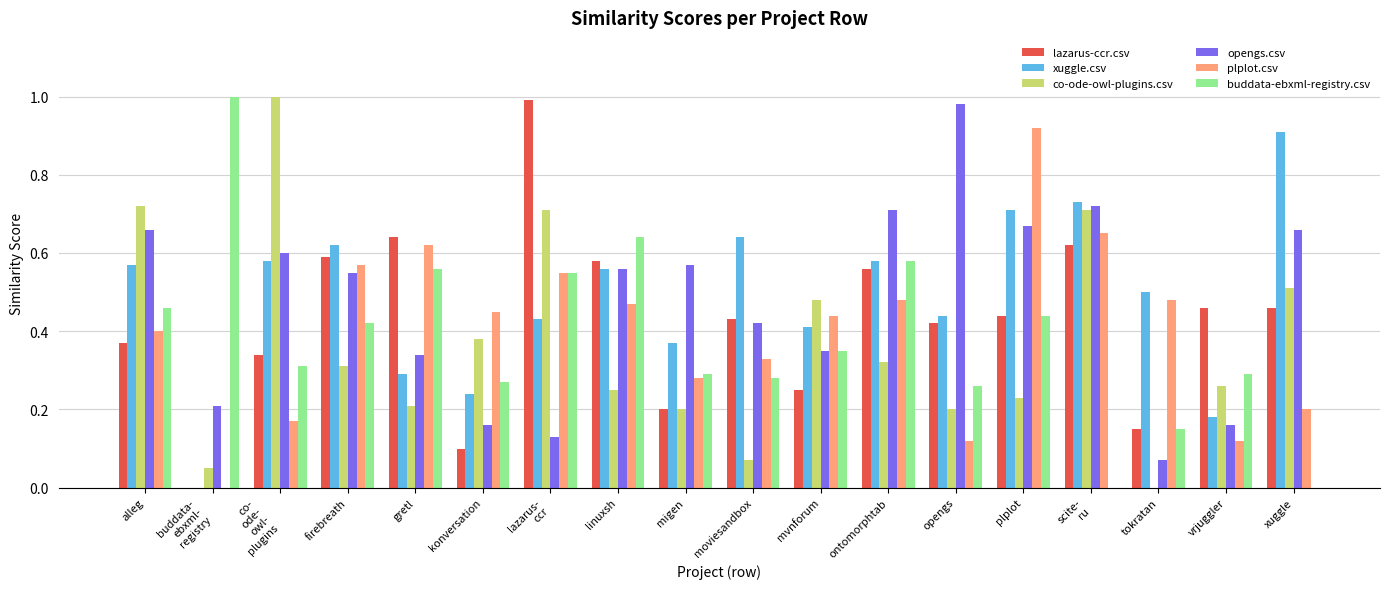

The co-ode-owl-plugins.csv series shows 0.5 at xuggle. True or false?

True